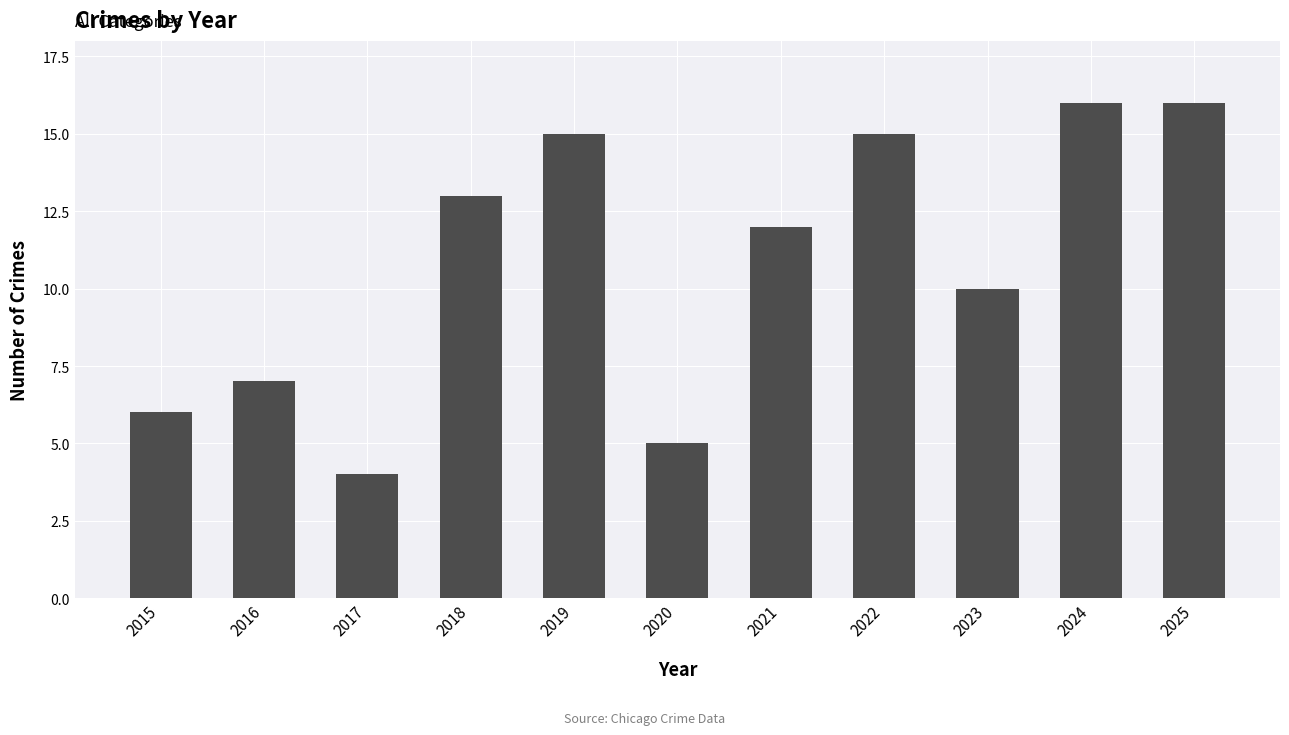

The value at 2023 is 10. True or false?

True